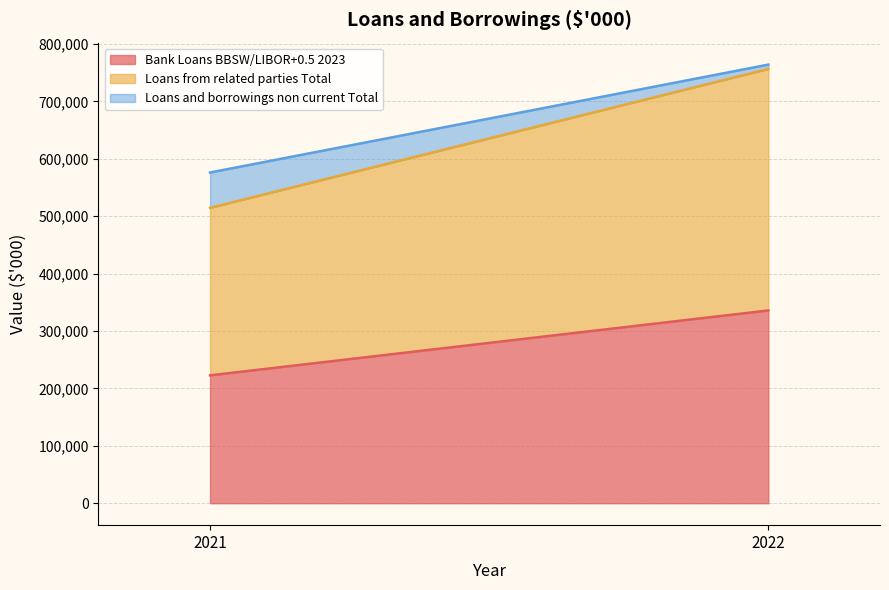

Which series has the widest spread of values?

Loans from related parties Total